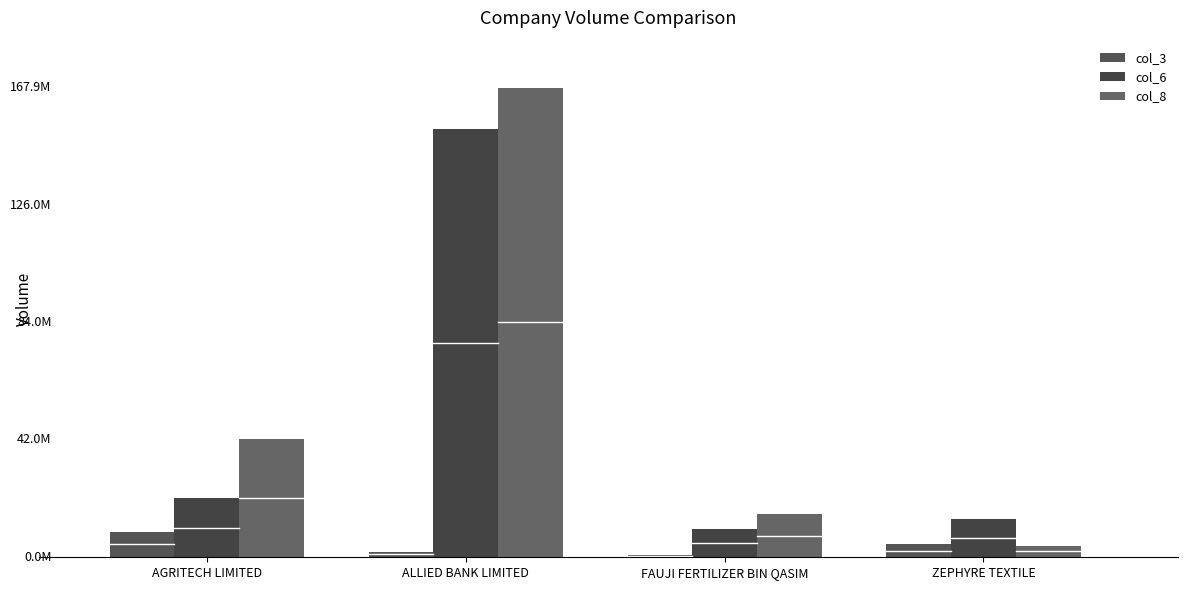

What position from the right is FAUJI FERTILIZER BIN QASIM?

2